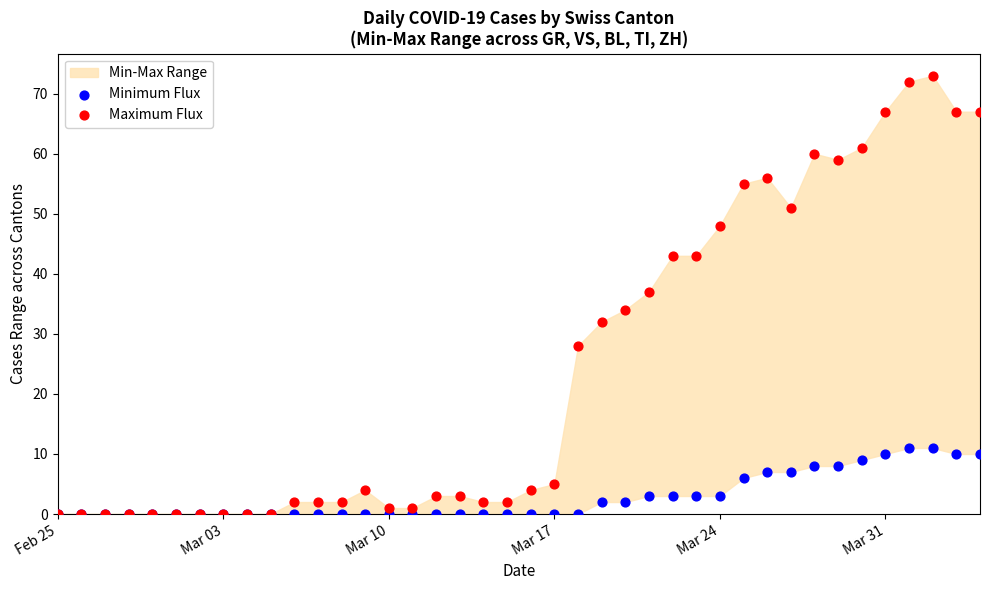

In the Maximum Flux series, what Y value is closest to 36?

37